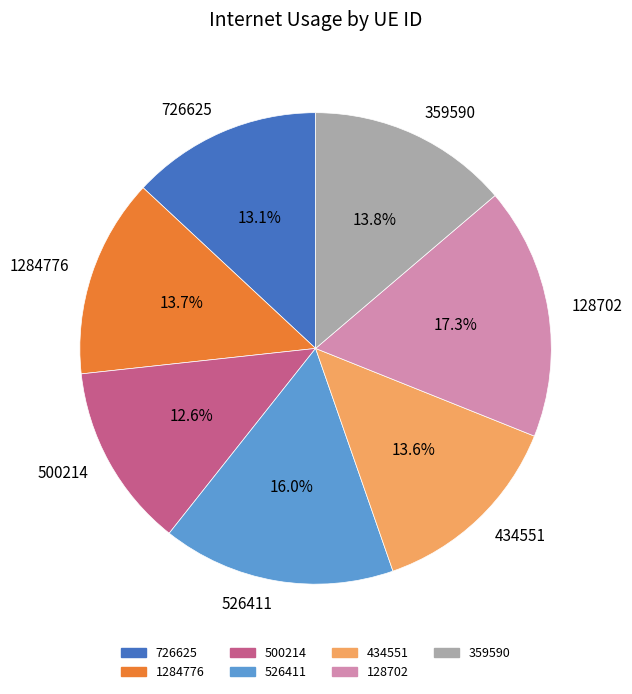

True or false: 726625 accounts for 13% of the total.

True